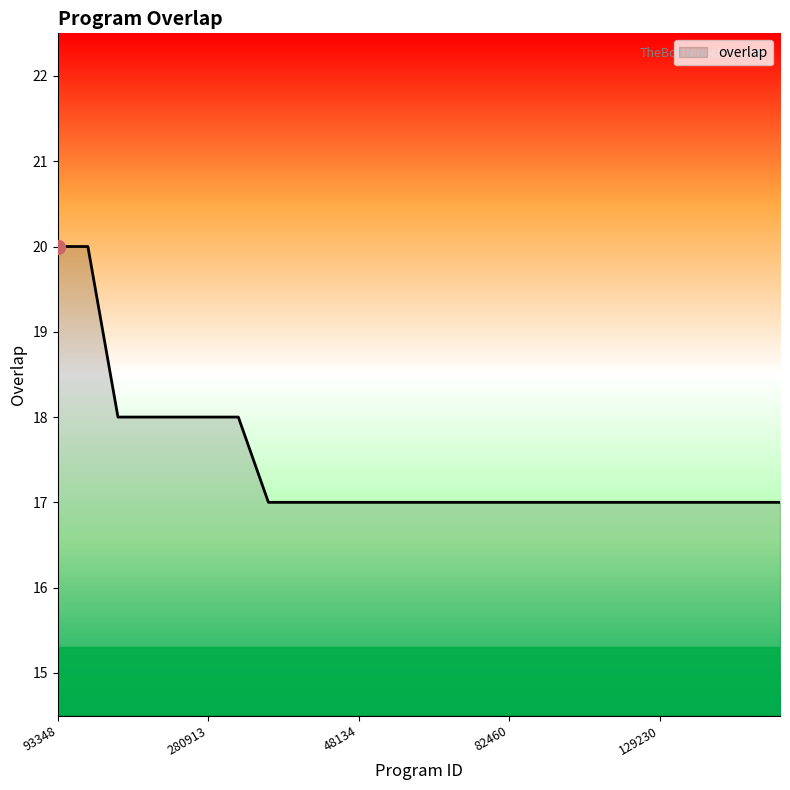

What is the difference between the maximum and minimum values?

3